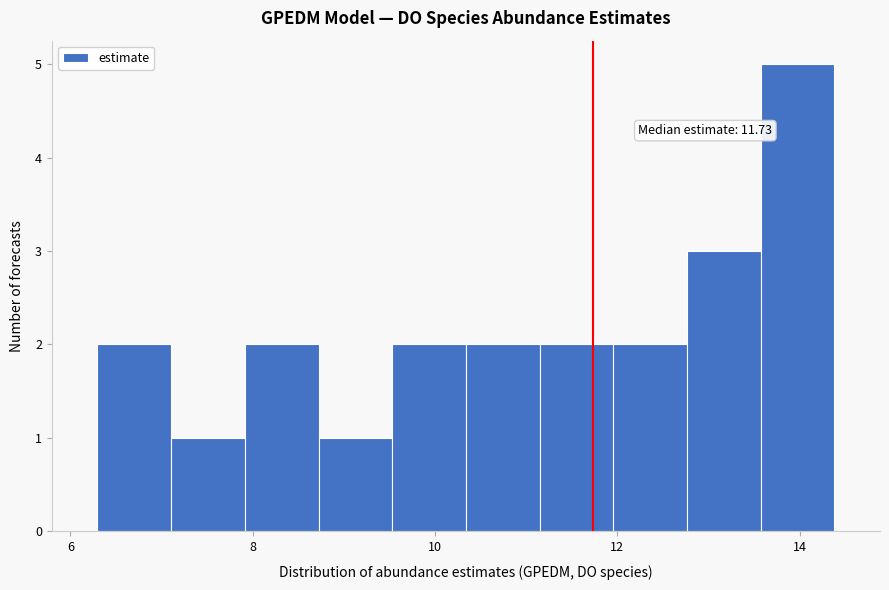

Which range on the x-axis has the tallest bar?

13.6 to 14.4